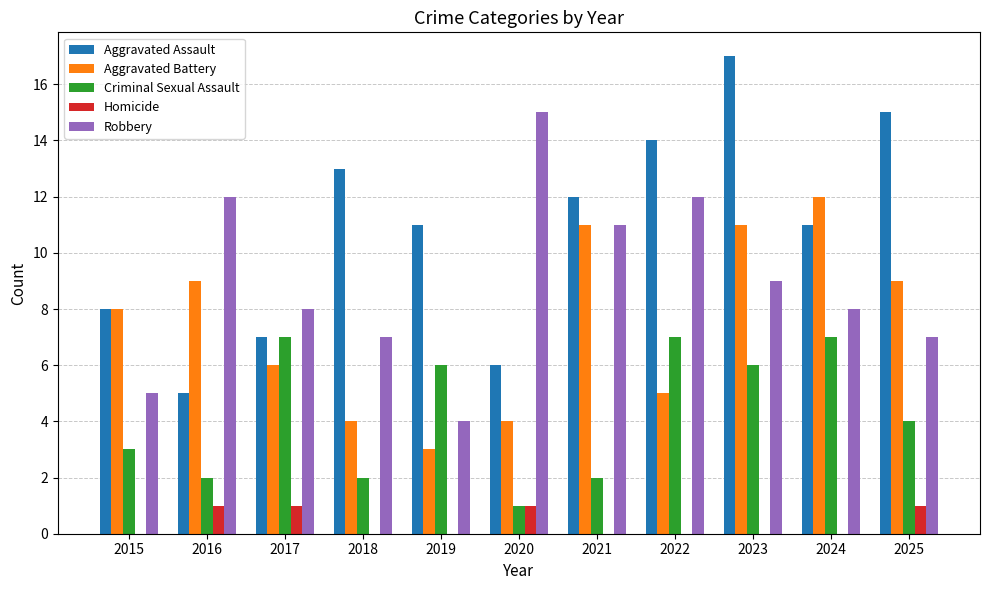

Reading right to left, what are all the values shown in this chart?

Aggravated Assault: 2025=15	2024=11	2023=17	2022=14	2021=12	2020=6	2019=11	2018=13	2017=7	2016=5	2015=8
Aggravated Battery: 2025=9	2024=12	2023=11	2022=5	2021=11	2020=4	2019=3	2018=4	2017=6	2016=9	2015=8
Criminal Sexual Assault: 2025=4	2024=7	2023=6	2022=7	2021=2	2020=1	2019=6	2018=2	2017=7	2016=2	2015=3
Homicide: 2025=1	2024=0	2023=0	2022=0	2021=0	2020=1	2019=0	2018=0	2017=1	2016=1	2015=0
Robbery: 2025=7	2024=8	2023=9	2022=12	2021=11	2020=15	2019=4	2018=7	2017=8	2016=12	2015=5